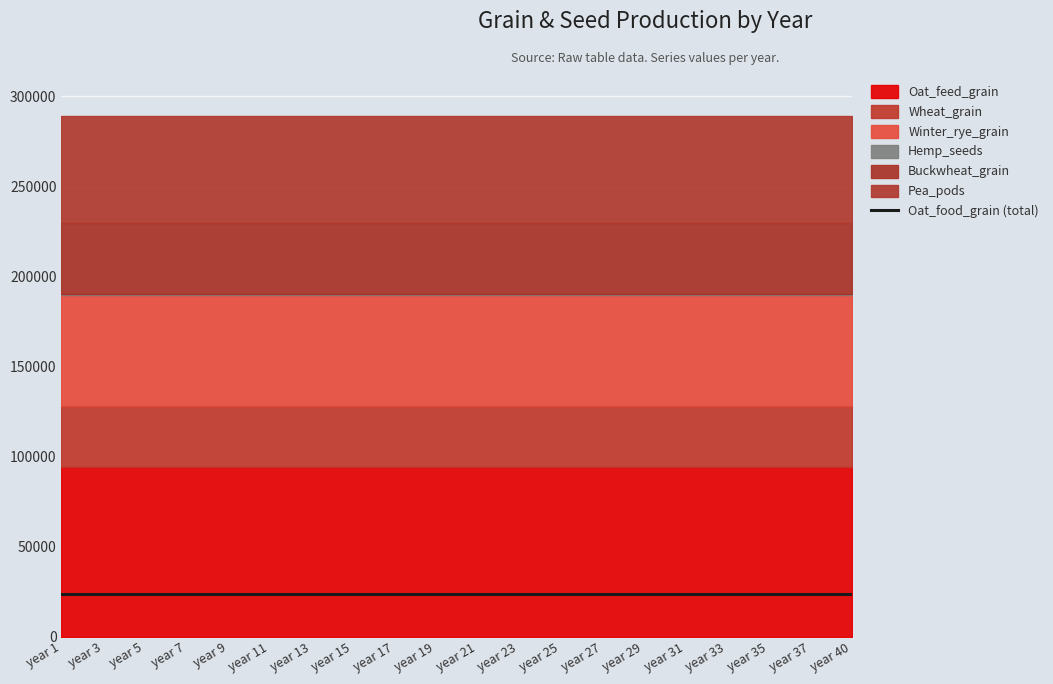

Which series changed the most between year 31 and year 33?

Oat_feed_grain